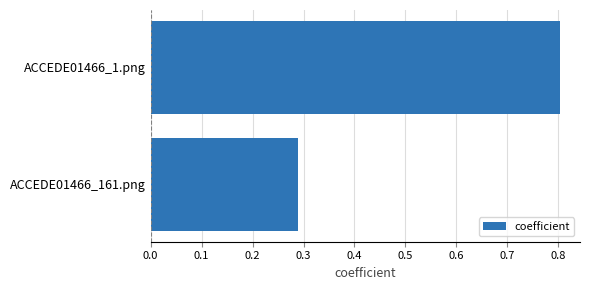

Which label corresponds to the largest value in the chart?

ACCEDE01466_1.png